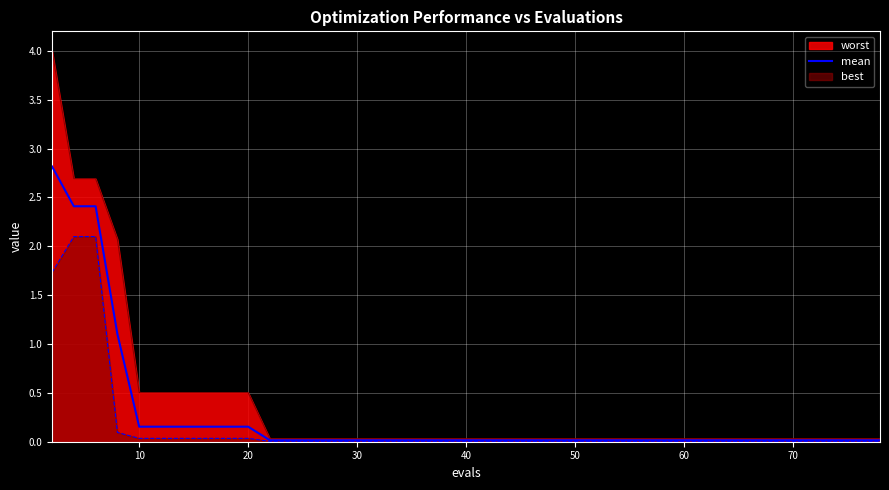

Rank the series by their maximum value, from highest to lowest.

worst, mean, best